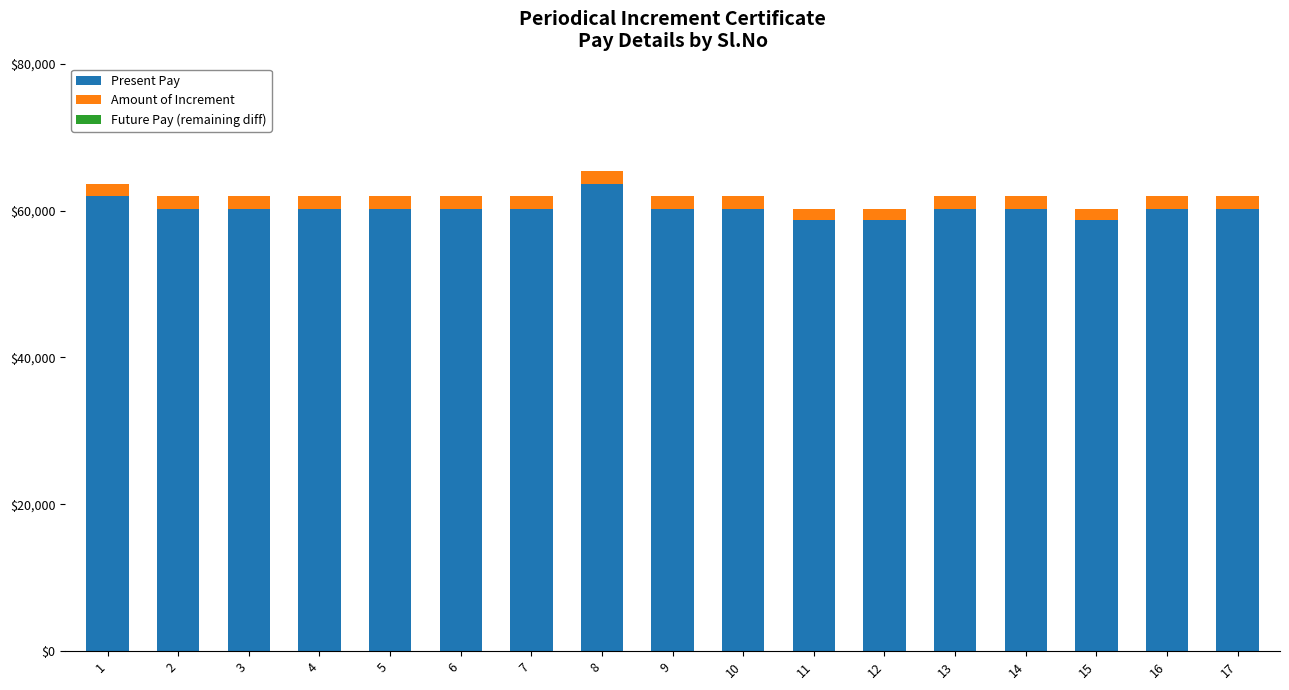

What is the highest value of the Present Pay series?

63660